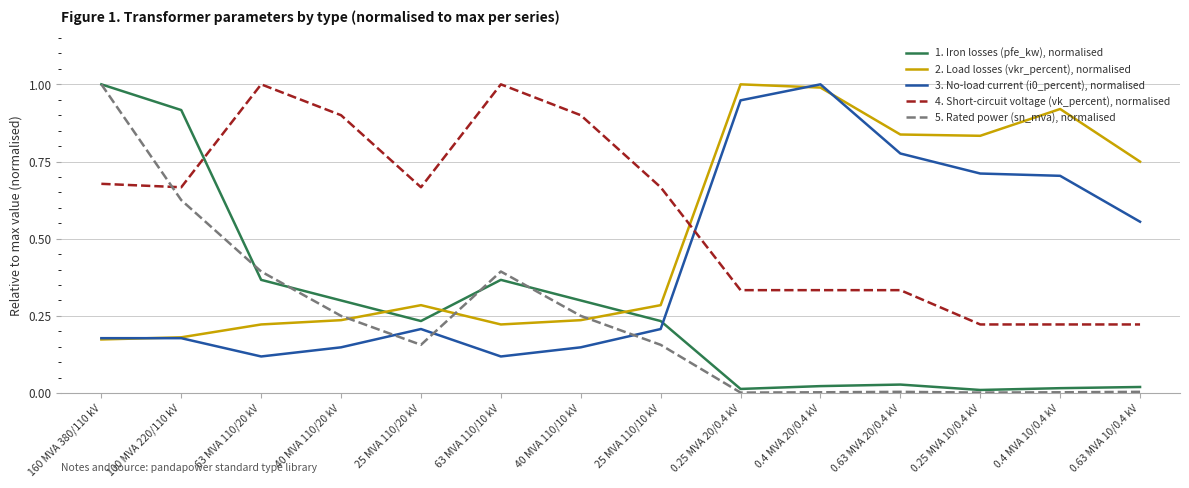

Where do 4. Short-circuit voltage (vk_percent), normalised and 5. Rated power (sn_mva), normalised first cross each other?

160 MVA 380/110 kV and 100 MVA 220/110 kV